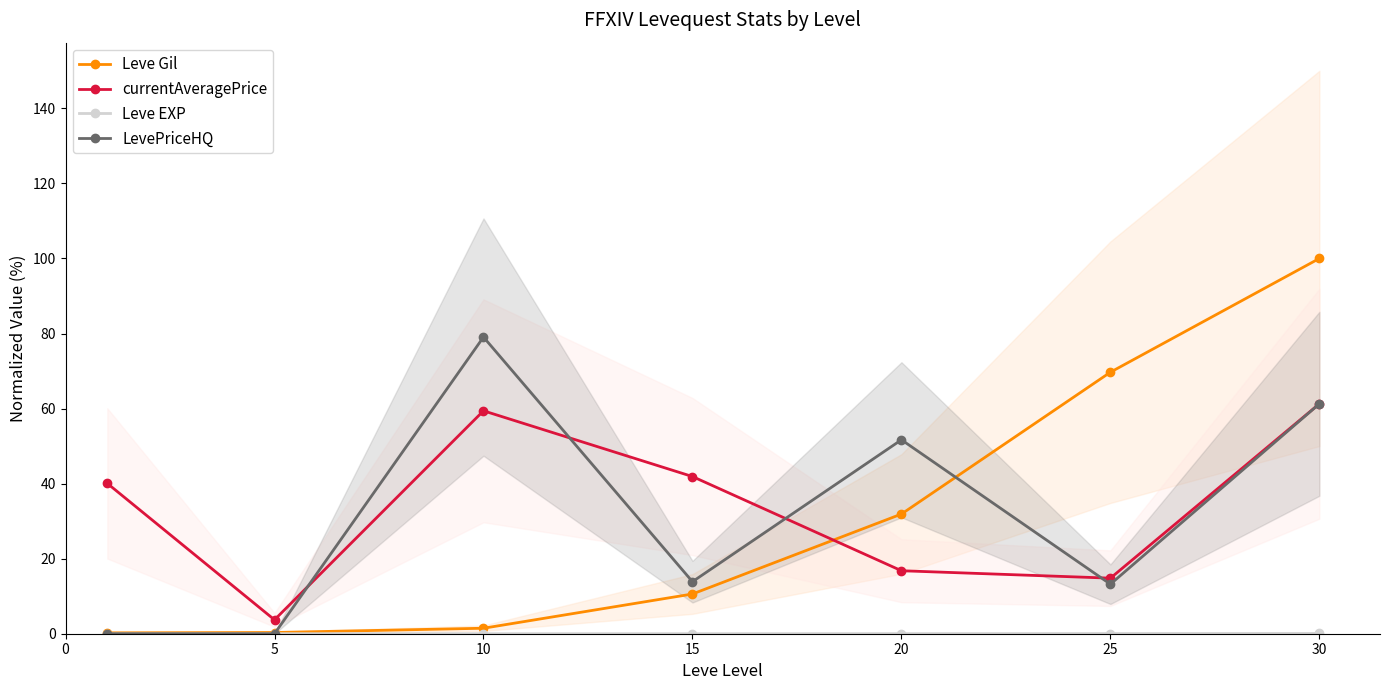

At which category does LevePriceHQ reach its first local peak?

10